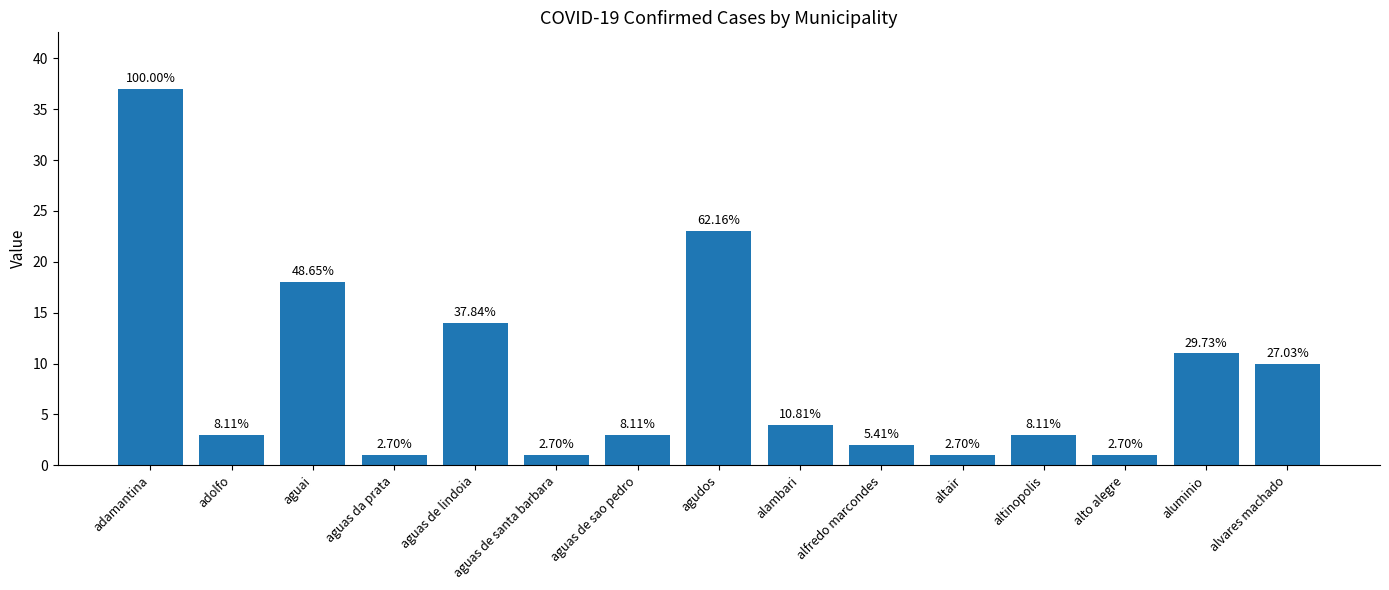

How many bars are there in total?

15